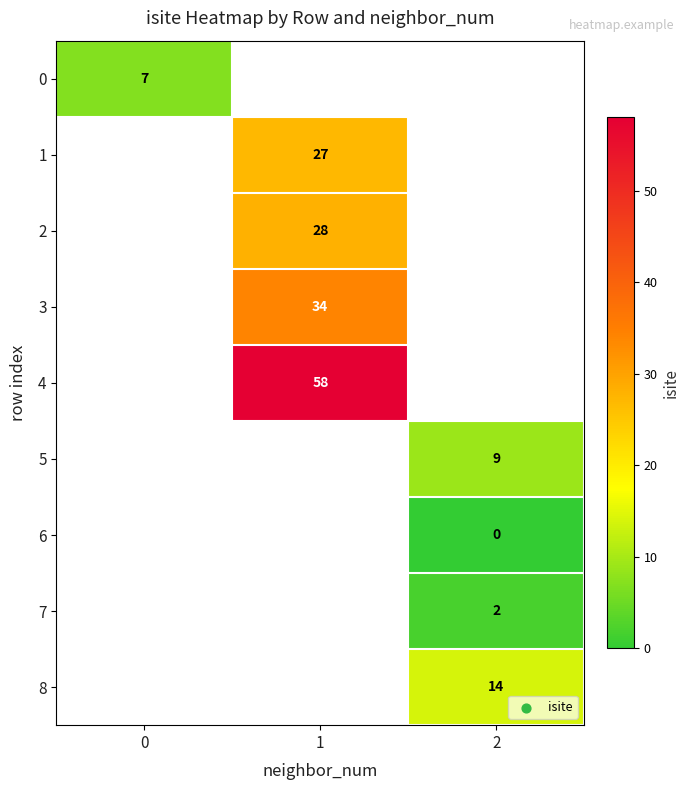

True or false: 5 has a value of 9.0 at 2.

True